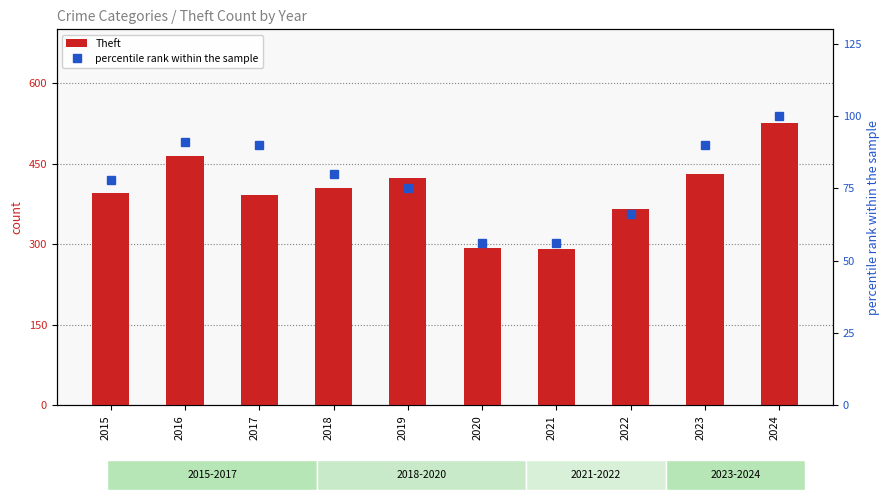

List the series in order of their peak value, lowest first.

percentile rank within the sample, Theft